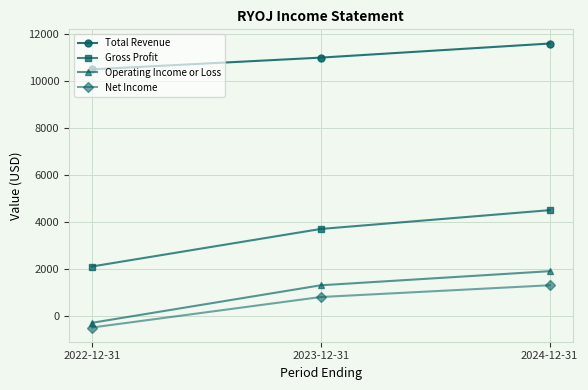

True or false: Gross Profit has a value of 3700 at 2023-12-31.

True